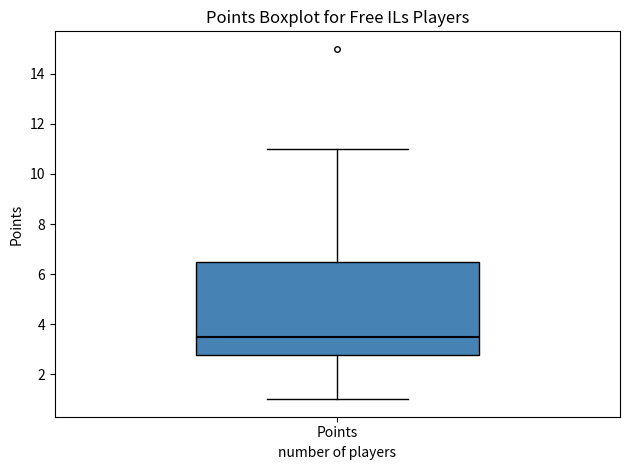

Where is the upper edge of the box for Points on the y-axis? The values are not printed on the chart, so give them approximately, as read against the axis.

6.6